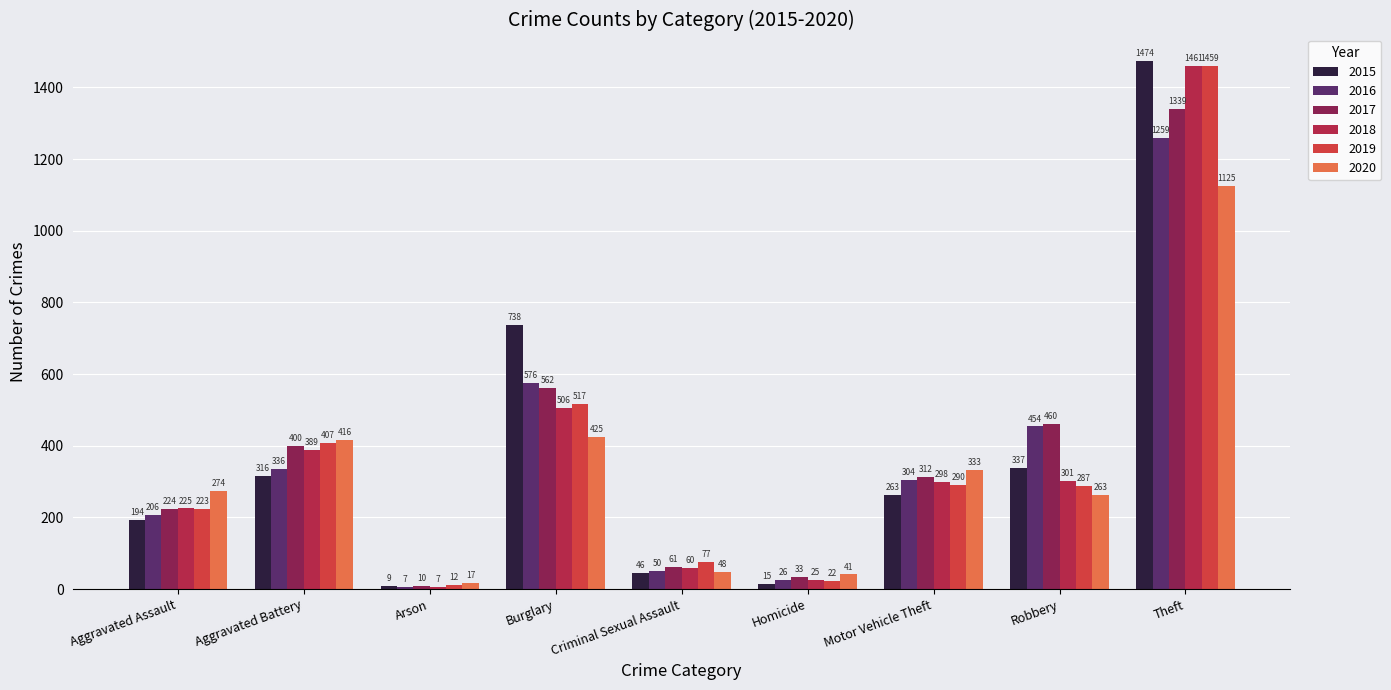

How many categories are shown in the chart?

9